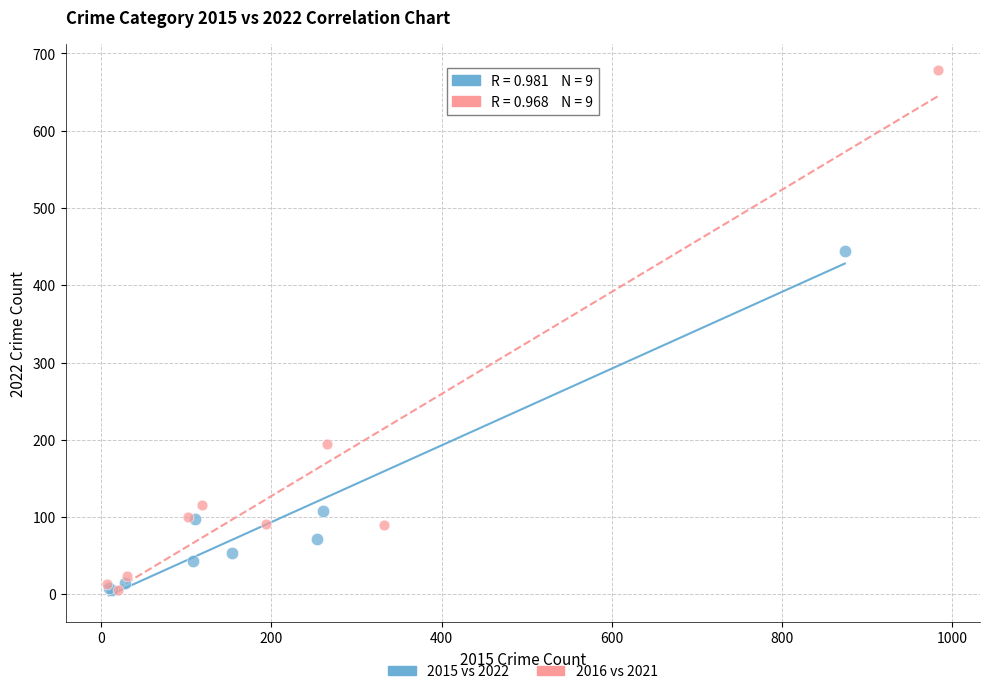

Which series has the widest spread of Y values?

2016 vs 2021